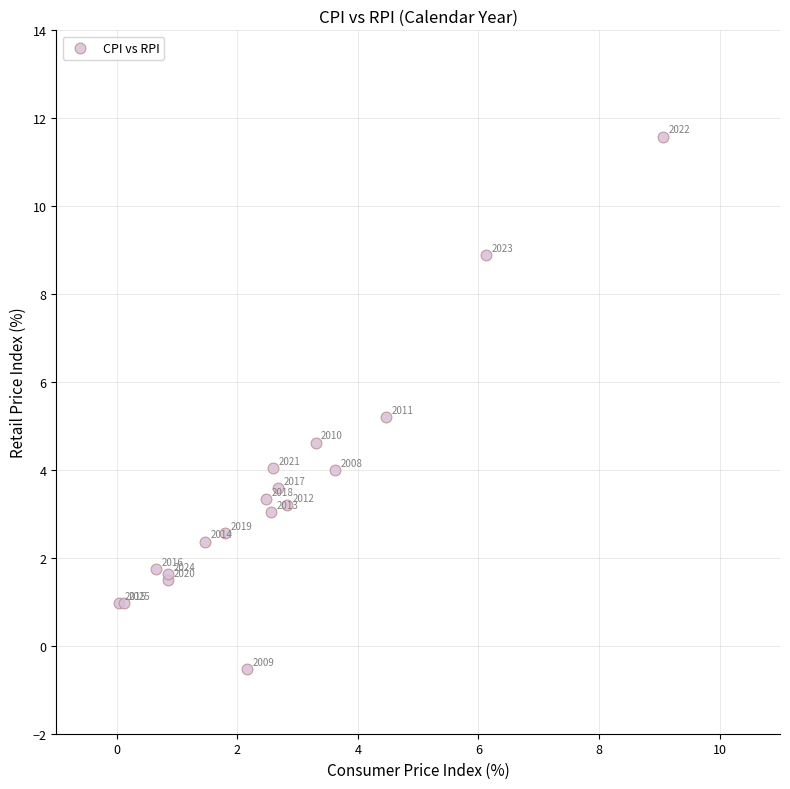

What Y value in the scatter plot is closest to 5?

5.2